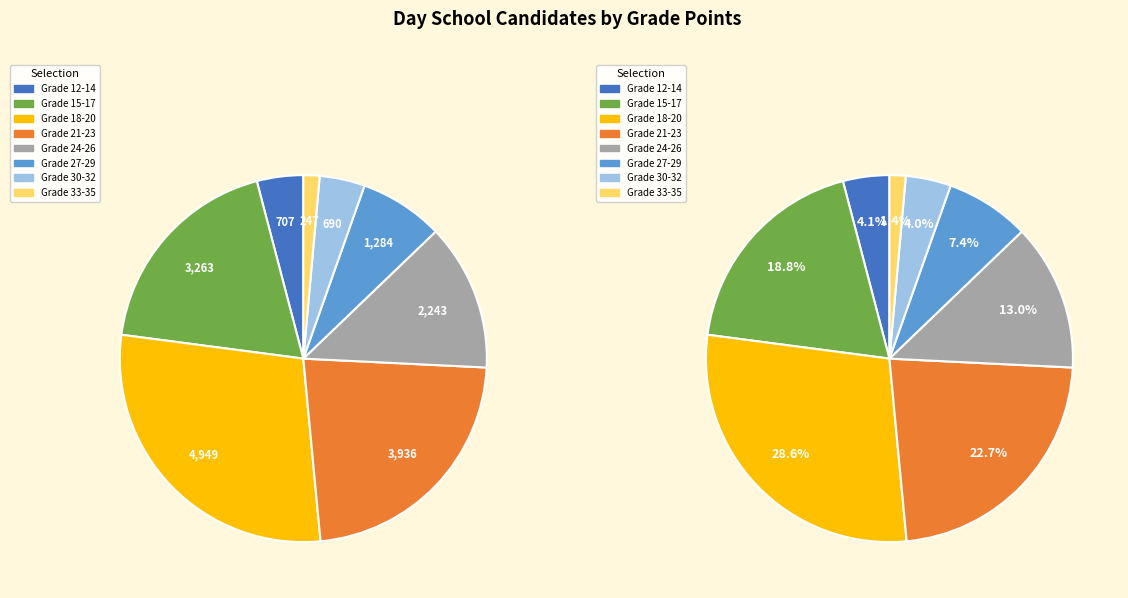

How many segments does this pie chart have?

8